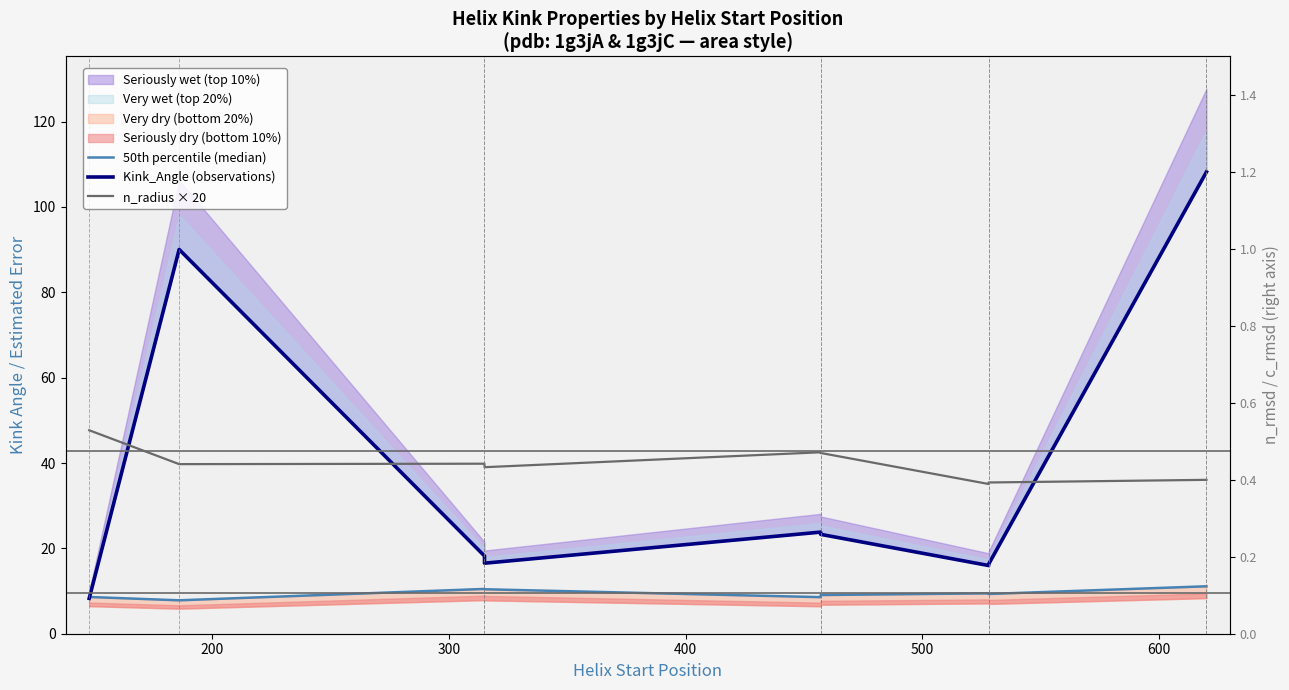

Which series has the largest total across all categories?

Kink_Angle (observations)